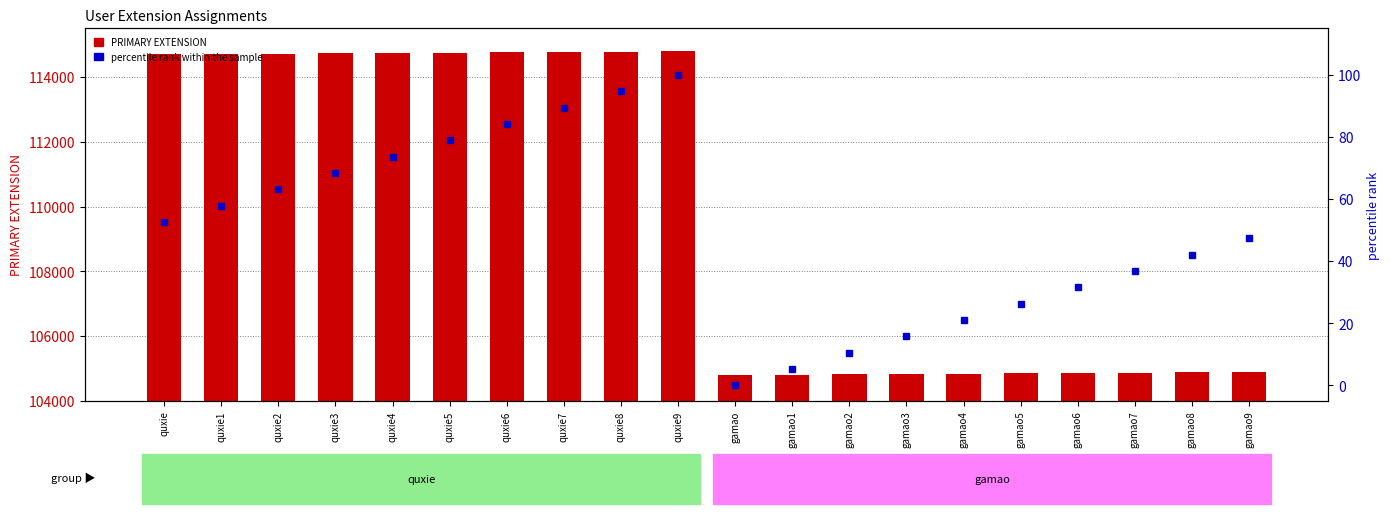

Rank the series by their maximum value, from lowest to highest.

percentile rank within the sample, PRIMARY EXTENSION